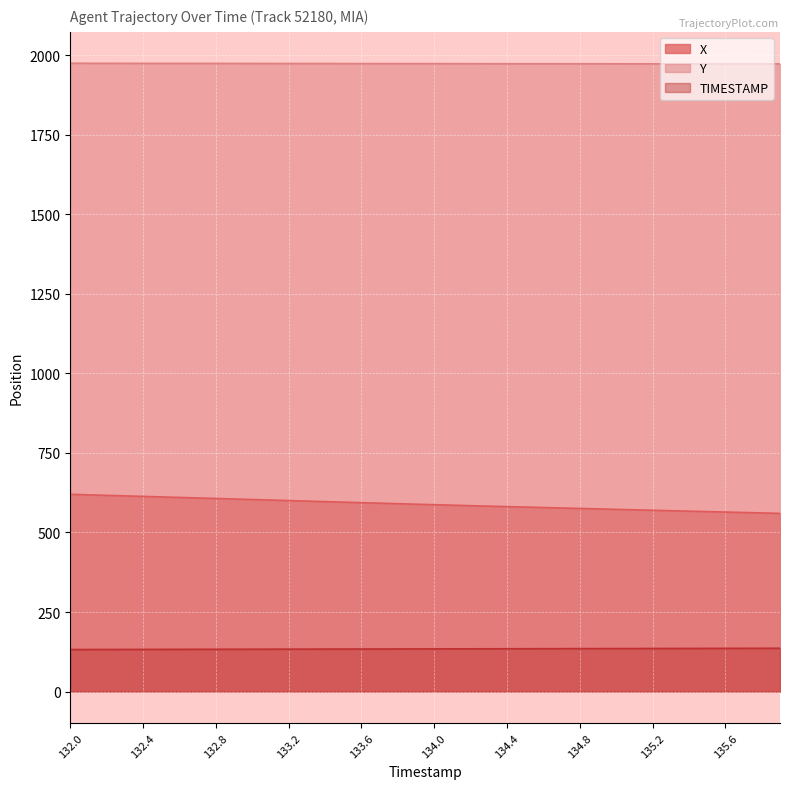

What is the difference between the maximum and minimum values in the Y series?

2.0